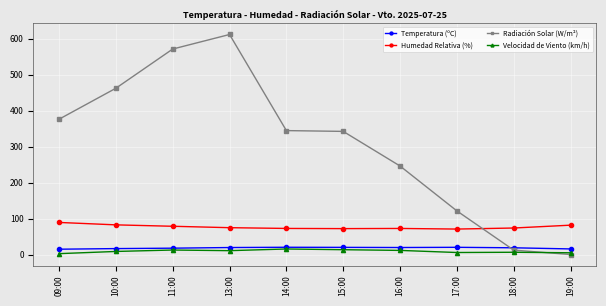

Count the number of categories in the chart.

10